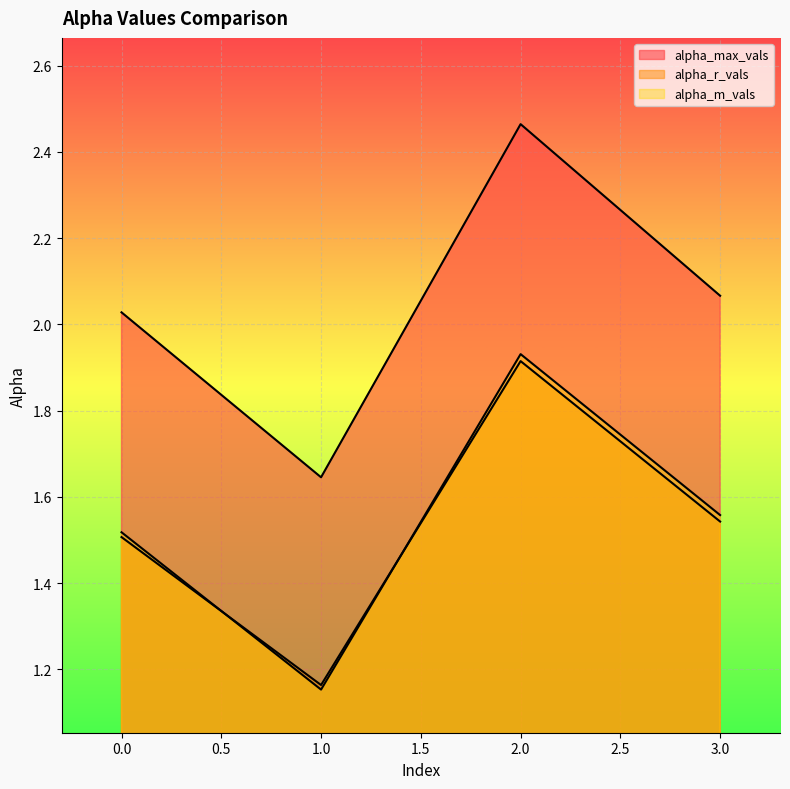

What are all the series names shown in the legend?

alpha_max_vals, alpha_r_vals, alpha_m_vals